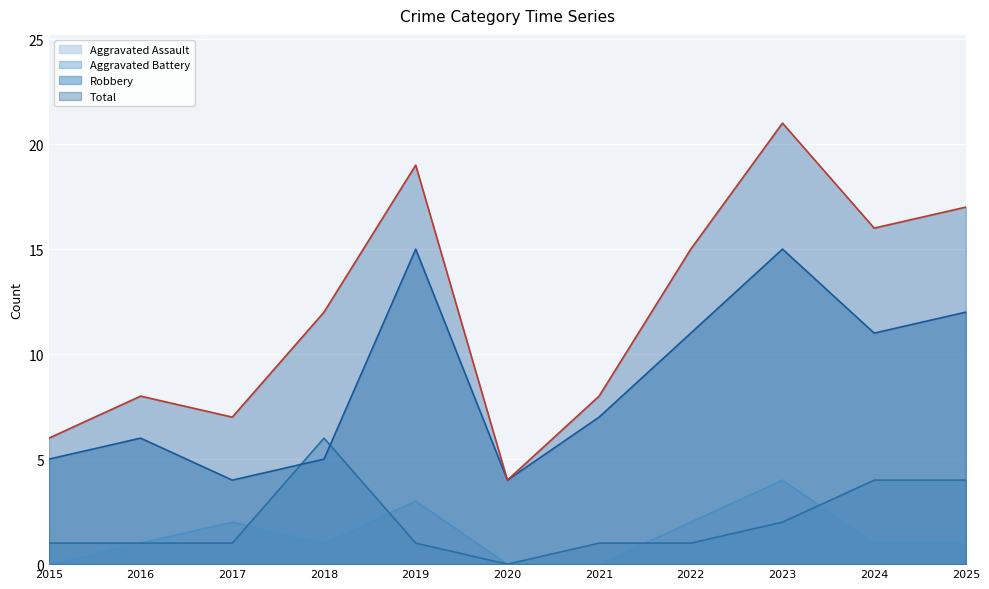

What is the total value across all series at 2017?

14